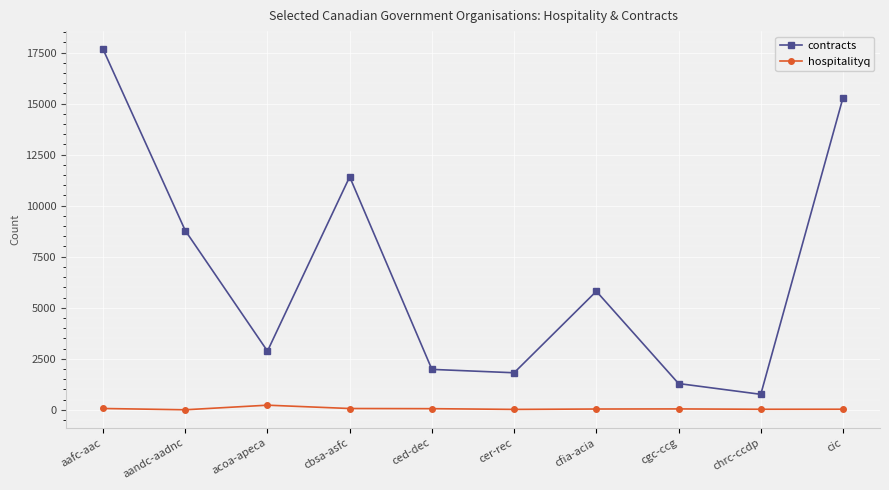

What position from the right is aafc-aac?

10